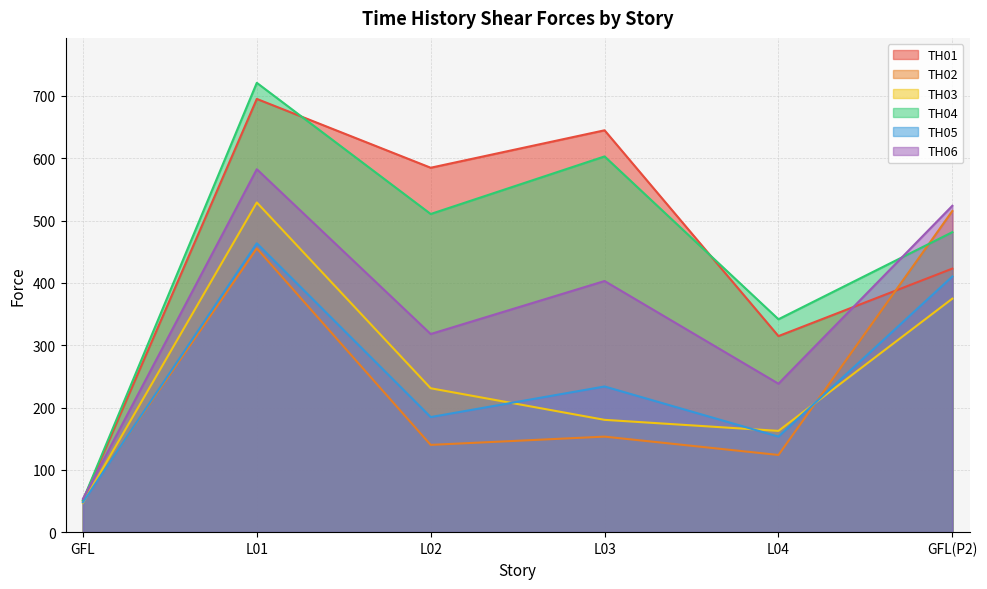

What is the approximate value of TH01 at GFL(P2)?

423.0